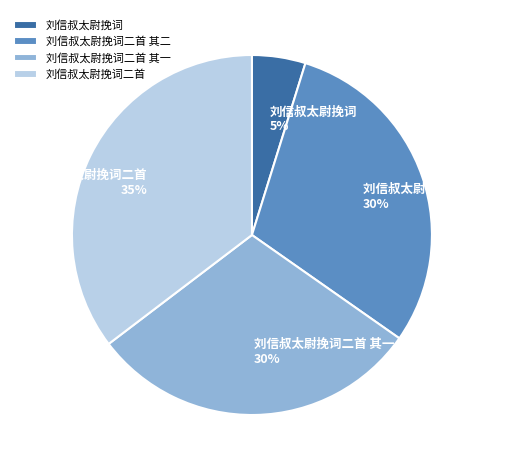

How many segments does this pie chart have?

4